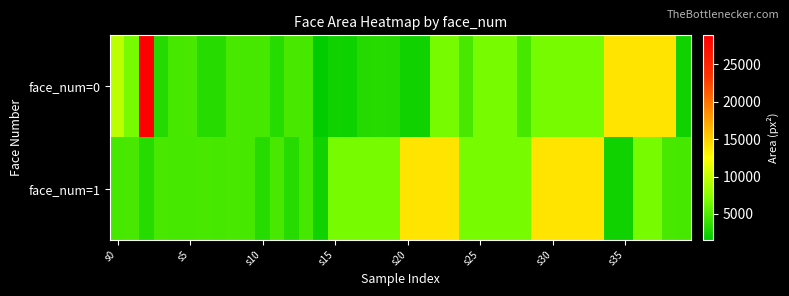

List the series in order of their overall mean, highest first.

face_num=1, face_num=0